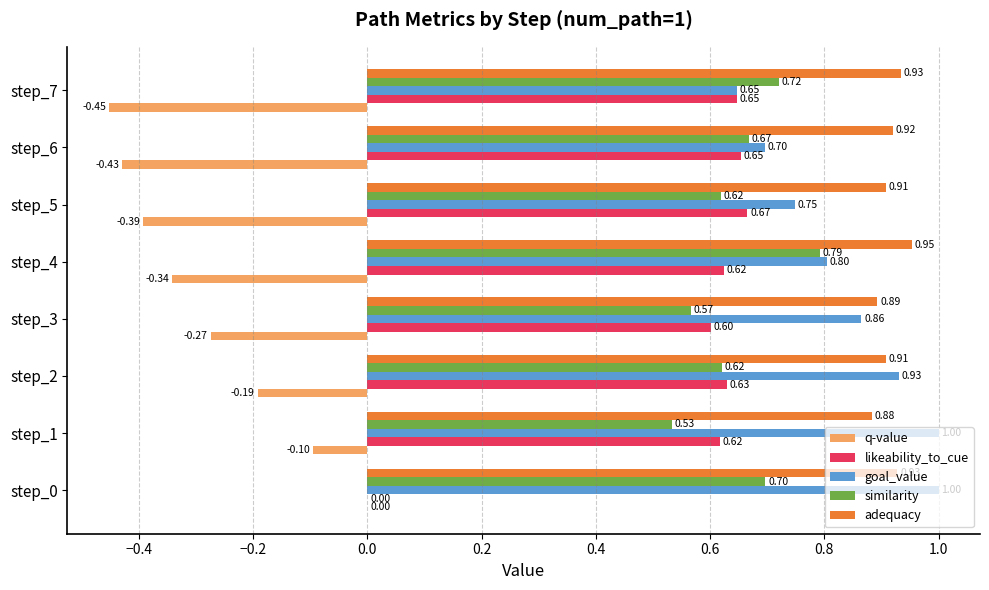

Which series has the largest total across all categories?

adequacy